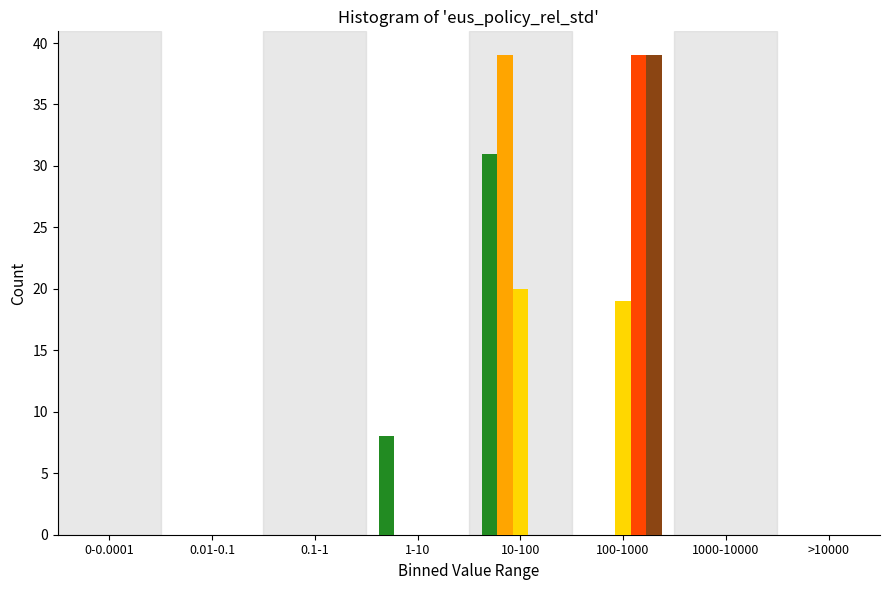

At which category is the sum across all series the highest?

100-1000